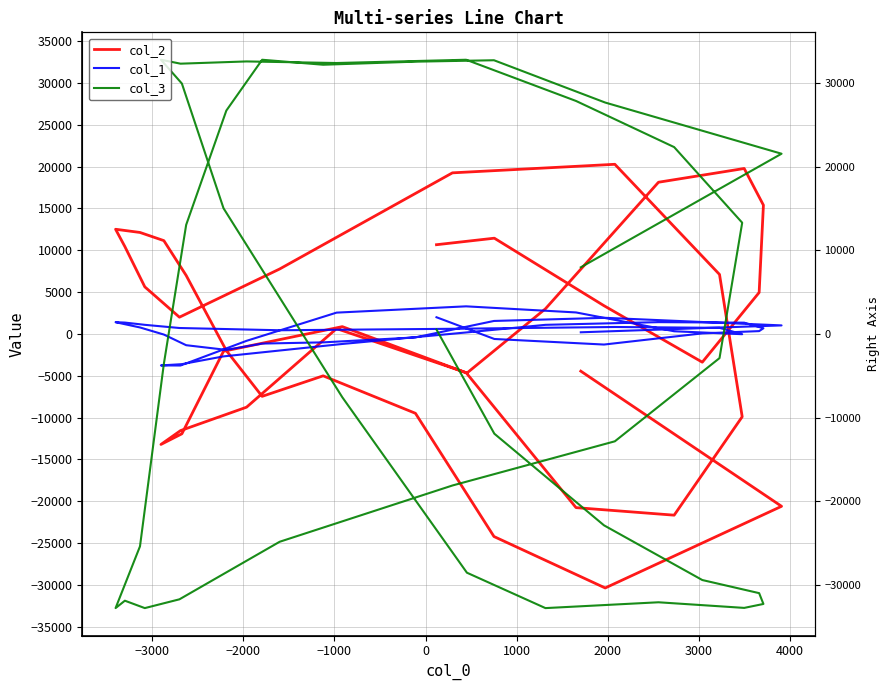

At how many categories does at least one series exceed 30930?

9